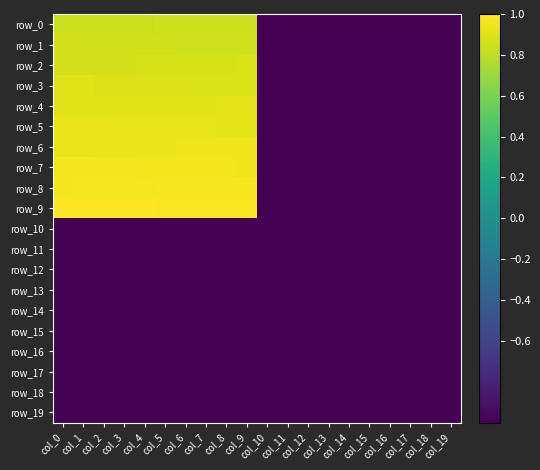

Which series has the widest spread of values?

row_9